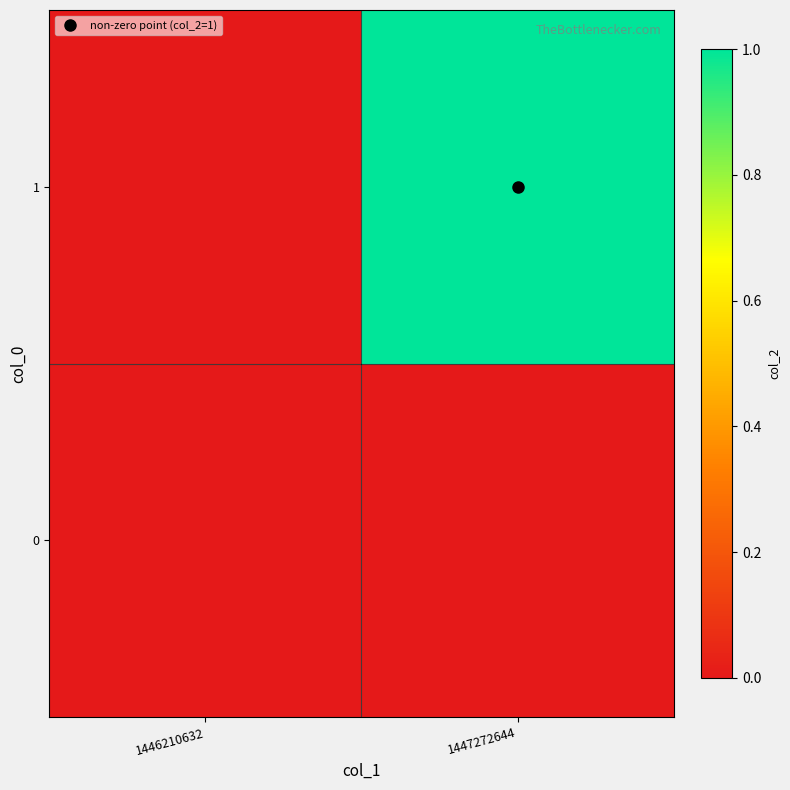

Reading left to right, what are all the values shown in this chart?

0: 1446210632=0	1447272644=0
1: 1446210632=0	1447272644=1